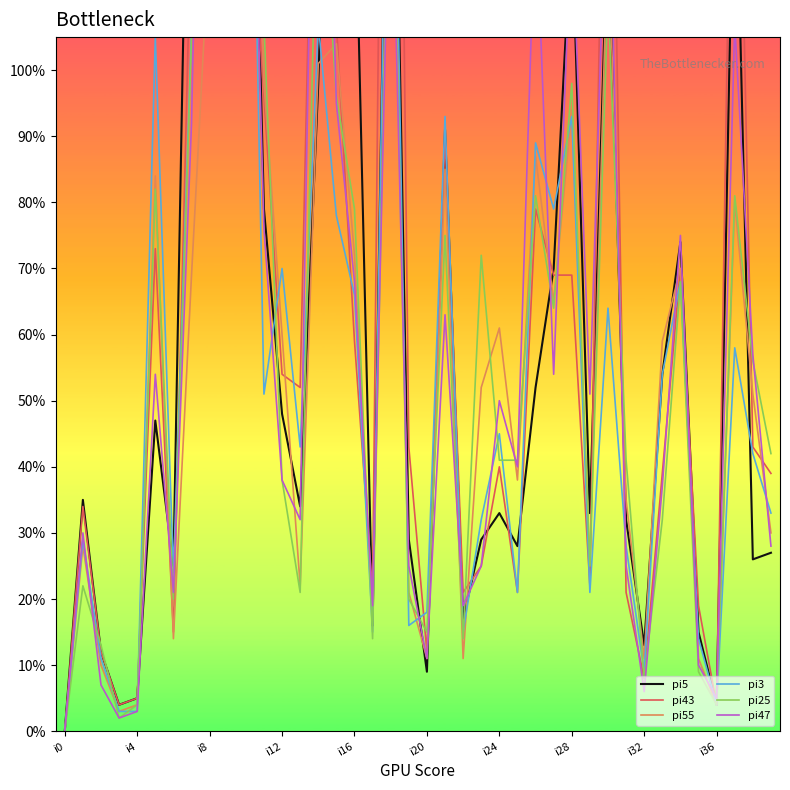

List the labels in order of pi55 value, smallest first.

i0, i12, i16, 36, i8, 20, 22, 32, 35, i24, 17, 19, 13, 29, i4, 39, 31, 25, 38, 23, 33, 12, 24, 27, i28, 34, 16, 37, i20, 21, 26, 28, 11, 14, 15, i32, 30, 18, 10, i36